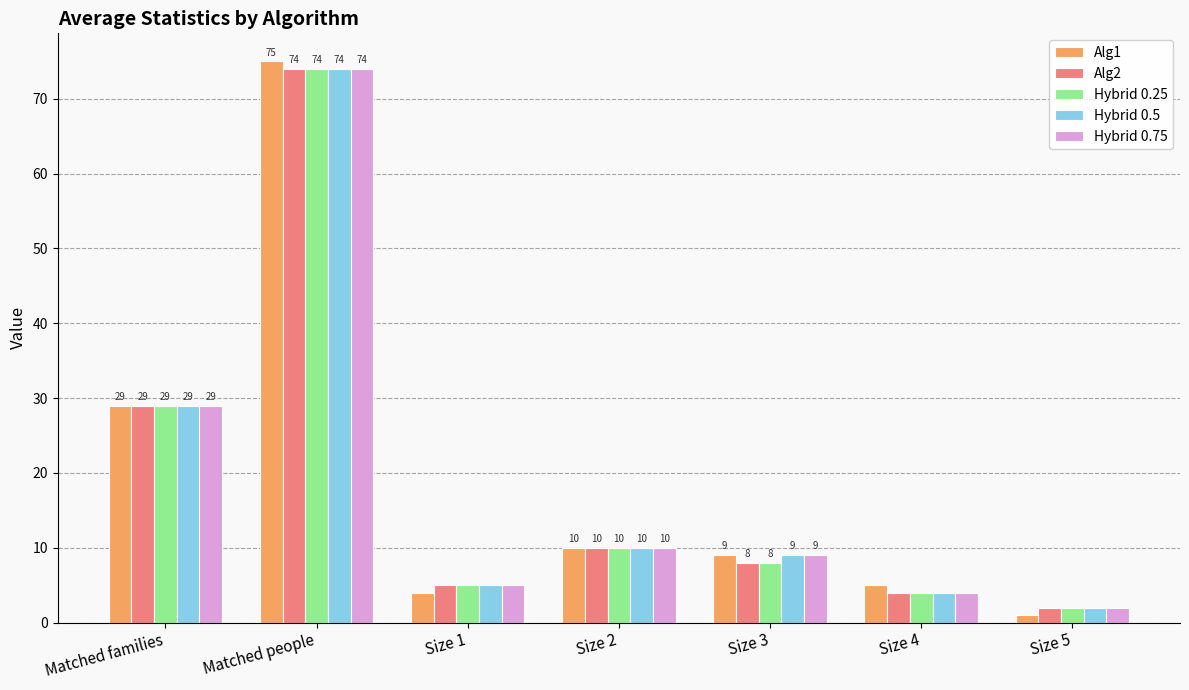

How many values in the Hybrid 0.75 series are below 9?

3